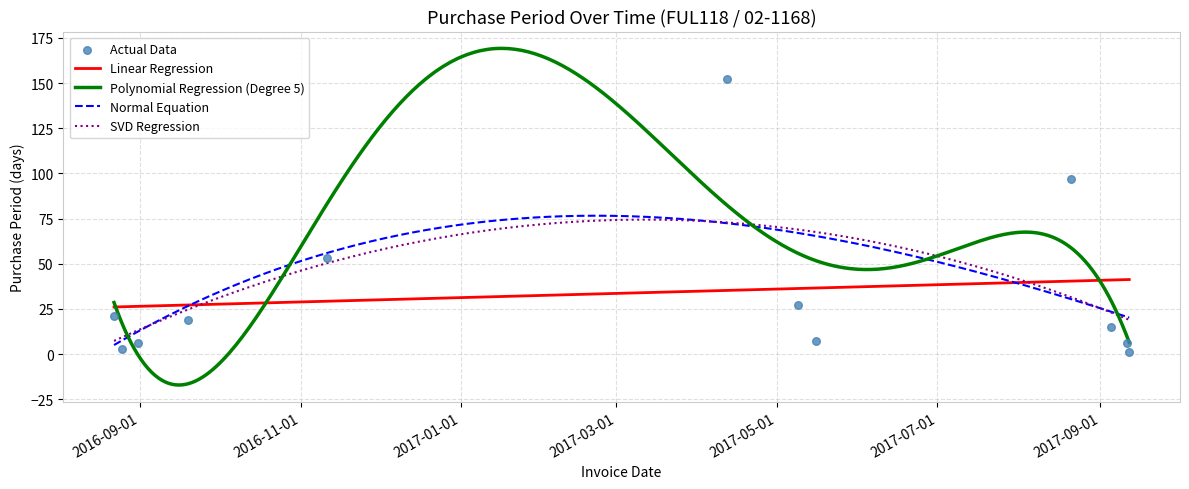

What is the change in value from 2016-08-22 to 2016-09-19?

-2